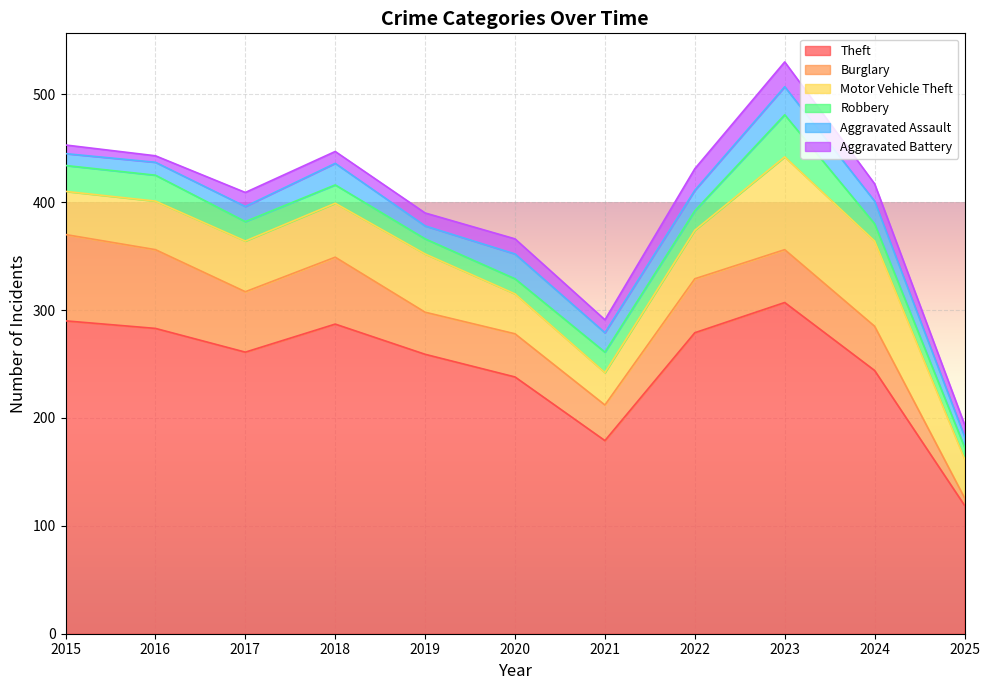

What is the sum of the Aggravated Assault values at 2023 and 2019?

38